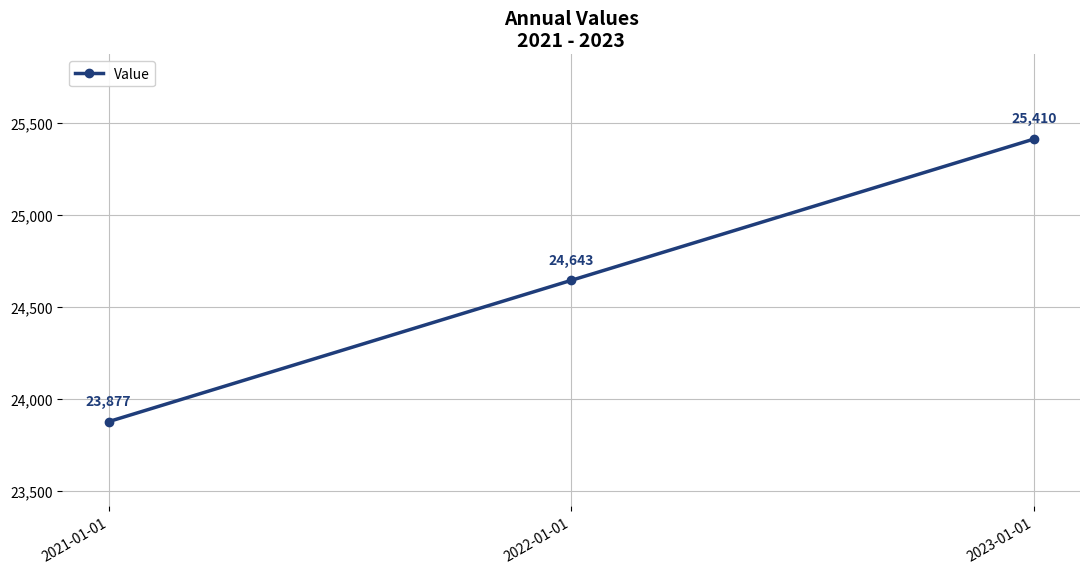

What is the average value?

24643.3